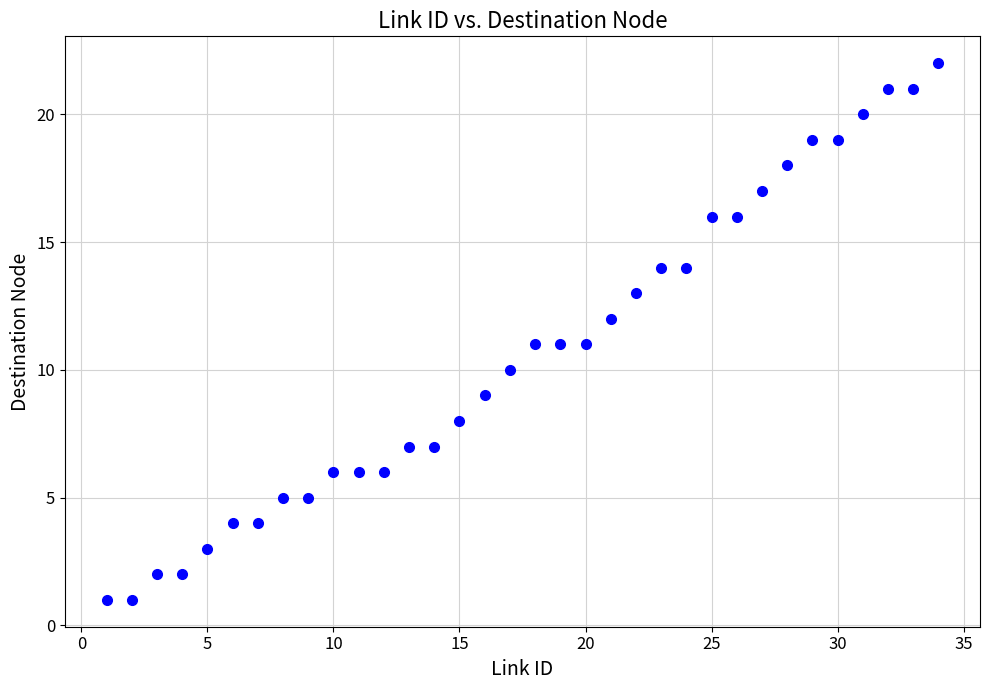

What is the range of Y values (max minus min)?

21